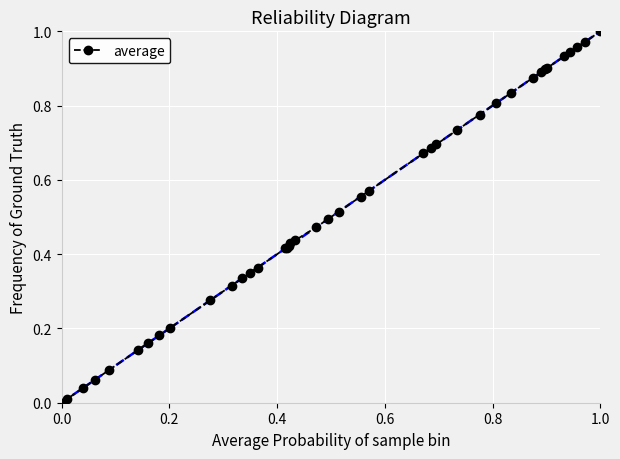

What is the sum of all values?

20.8